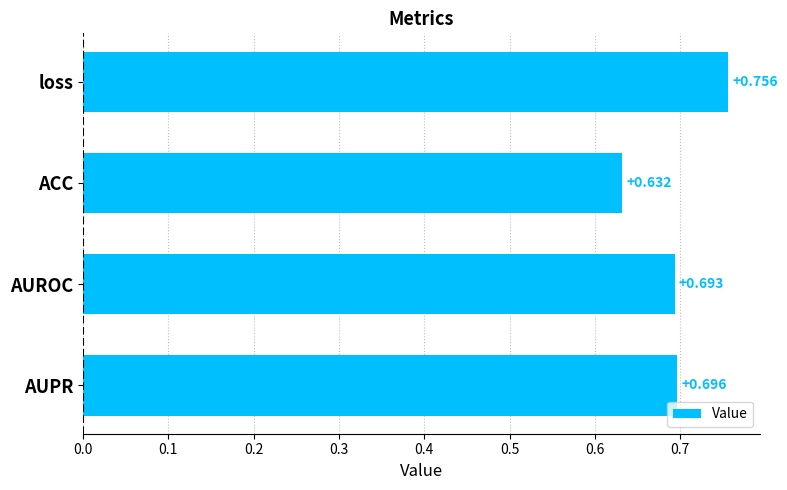

Which has a higher value, AUROC or loss?

loss